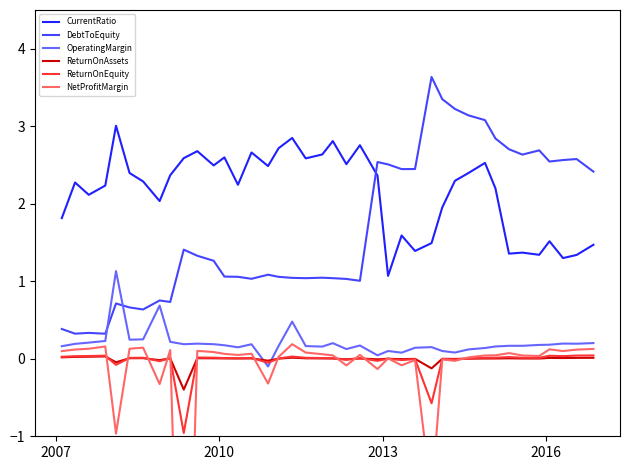

Reading right to left, extract all data points from this chart.

CurrentRatio: 1.5	1.3	1.3	1.5	1.3	1.4	1.4	2.2	2.5	2.4	2.3	2.0	1.5	1.4	1.6	1.1	2.4	2.8	2.5	2.8	2.6	2.6	2.8	2.7	2.5	2.7	2.2	2.6	2.5	2.7	2.6	2.4	2.0	2.3	2.4	3.0	2.2	2.1	2.3	1.8
DebtToEquity: 2.4	2.6	2.6	2.5	2.7	2.6	2.7	2.8	3.1	3.1	3.2	3.3	3.6	2.4	2.4	2.5	2.5	1.0	1.0	1.0	1.0	1.0	1.0	1.1	1.1	1.0	1.1	1.1	1.3	1.3	1.4	0.7	0.8	0.6	0.7	0.7	0.3	0.3	0.3	0.4
OperatingMargin: 0.2	0.2	0.2	0.2	0.2	0.2	0.2	0.2	0.1	0.1	0.1	0.1	0.2	0.1	0.1	0.1	0.0	0.2	0.1	0.2	0.2	0.2	0.5	0.2	-0.1	0.2	0.1	0.2	0.2	0.2	0.2	0.2	0.7	0.3	0.2	1.1	0.2	0.2	0.2	0.2
ReturnOnAssets: 0.0	0.0	0.0	0.0	0.0	0.0	0.0	0.0	0.0	0.0	-0.0	-0.0	-0.1	-0.0	-0.0	0.0	-0.0	0.0	-0.0	0.0	0.0	0.0	0.0	0.0	-0.0	0.0	0.0	0.0	0.0	0.0	-0.4	0.0	-0.0	0.0	0.0	-0.0	0.0	0.0	0.0	0.0
ReturnOnEquity: 0.0	0.0	0.0	0.0	0.0	0.0	0.0	0.0	0.0	0.0	-0.0	-0.0	-0.6	-0.0	-0.0	0.0	-0.0	0.0	-0.0	0.0	0.0	0.0	0.0	0.0	-0.1	0.0	0.0	0.0	0.0	0.0	-1.0	0.0	-0.0	0.0	0.0	-0.1	0.0	0.0	0.0	0.0
NetProfitMargin: 0.1	0.1	0.1	0.1	0.0	0.0	0.1	0.0	0.0	0.0	-0.0	-0.0	-1.8	-0.0	-0.1	0.0	-0.1	0.1	-0.1	0.0	0.1	0.1	0.2	0.0	-0.3	0.1	0.0	0.1	0.1	0.1	-5.7	0.1	-0.3	0.1	0.1	-1.0	0.2	0.1	0.1	0.1